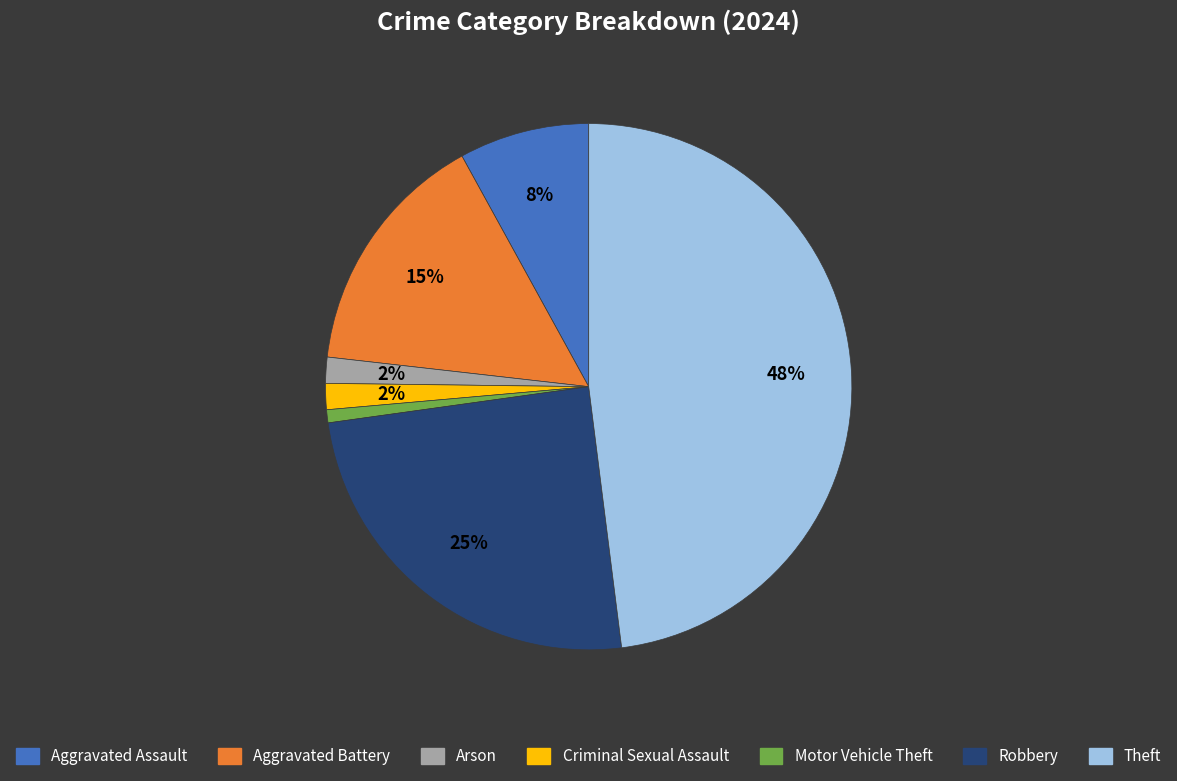

To the nearest percent, what is the difference between the largest and smallest slice percentages?

47%